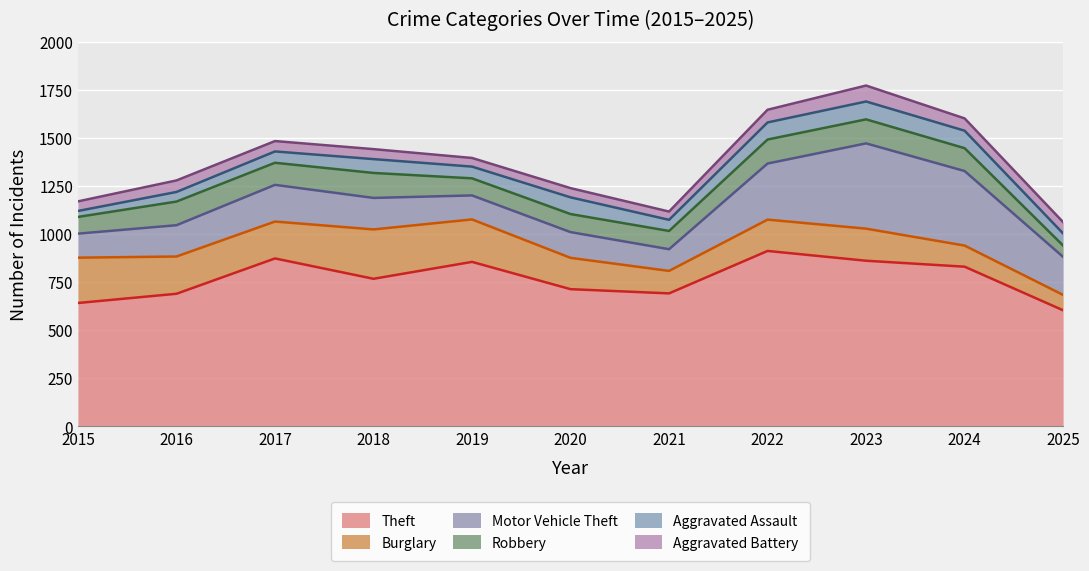

Between 2015 and 2022, which series saw the biggest shift?

Theft